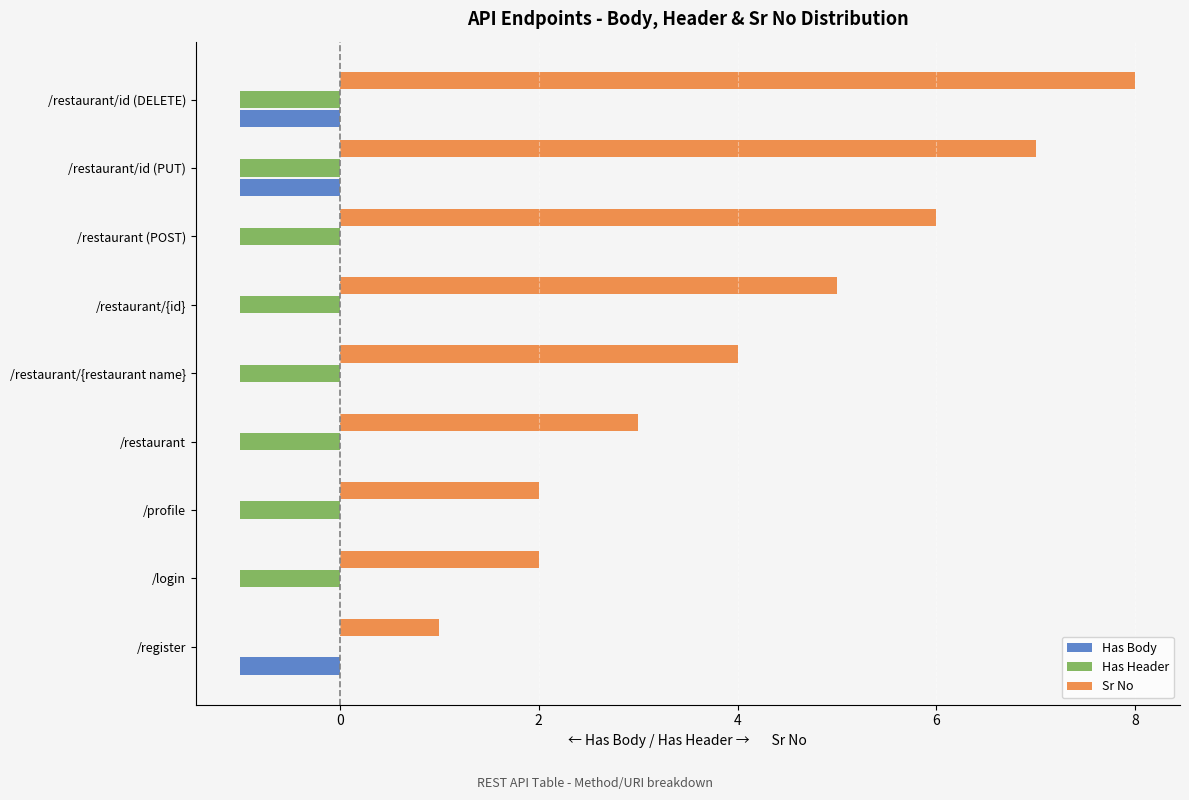

The Has Header series shows -1 at /restaurant/id (DELETE). True or false?

True